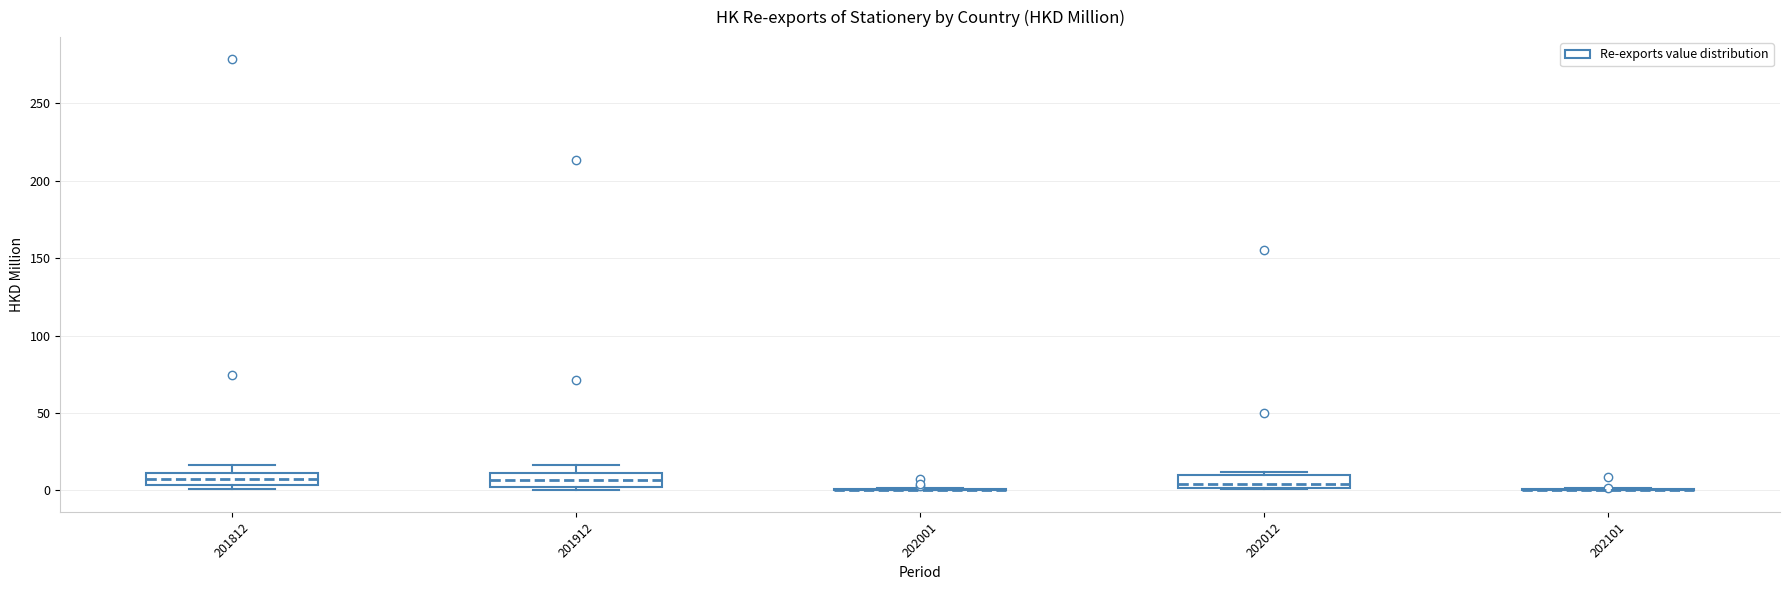

Where does the upper whisker of the box at x = 201912 end on the y-axis? The values are not printed on the chart, so give them approximately, as read against the axis.

15